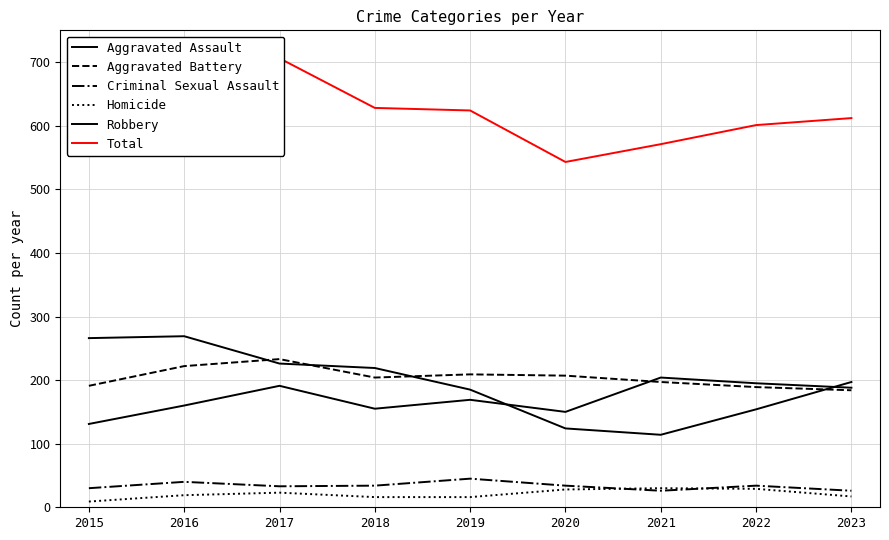

What value does the Homicide series have at 2021?

30